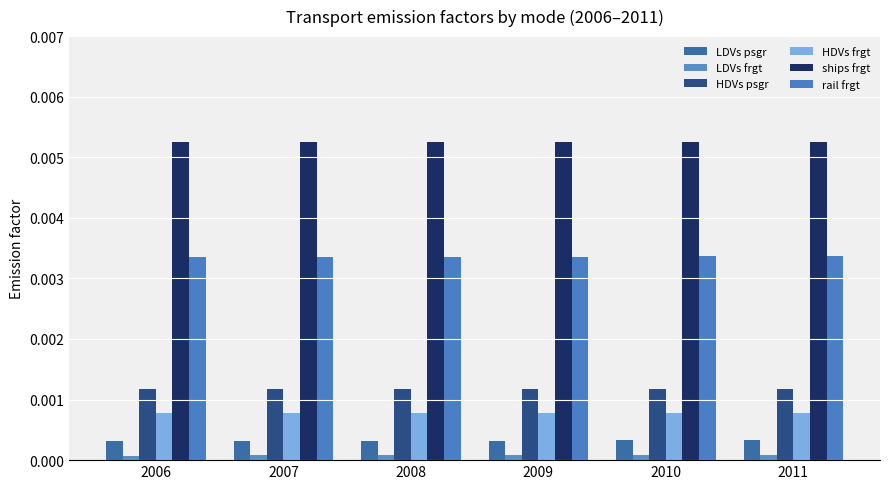

How many groups of bars are there?

6